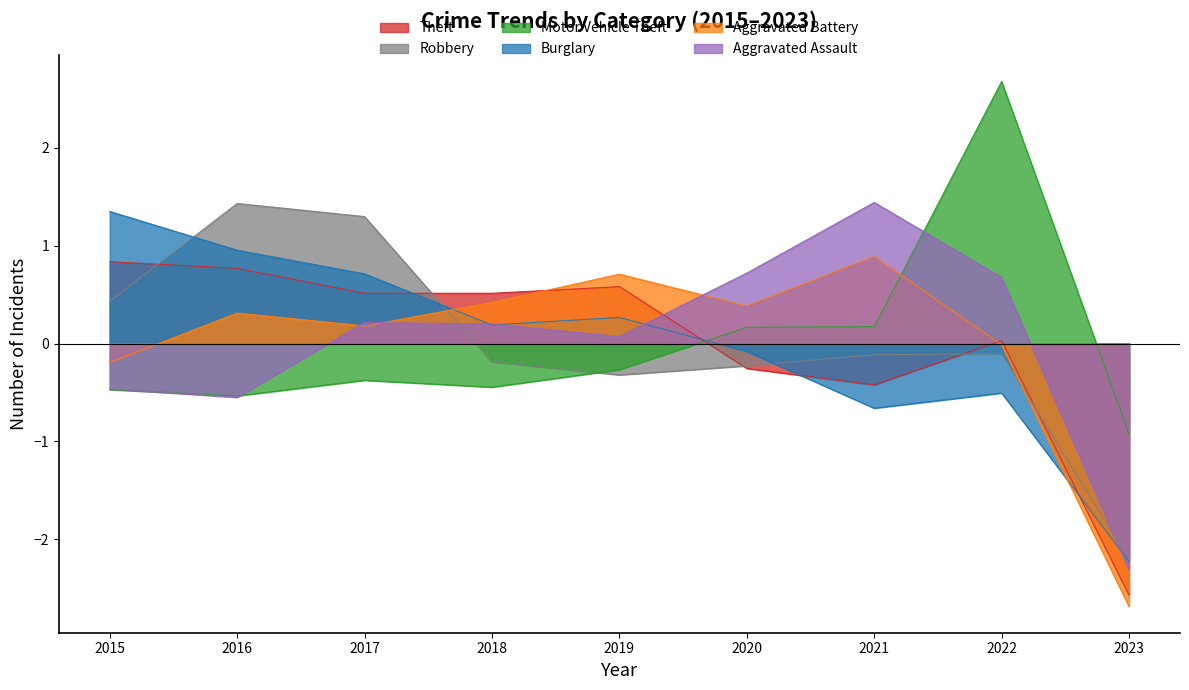

At which category does Burglary reach its first local valley?

2018